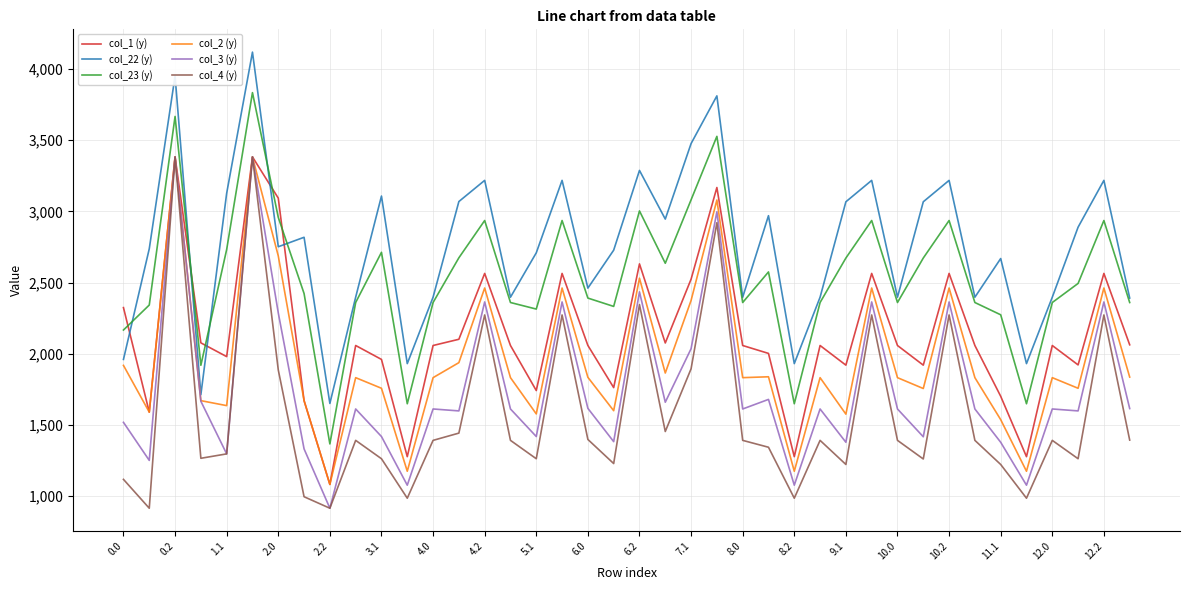

Which series has the largest total across all categories?

col_22 (y)